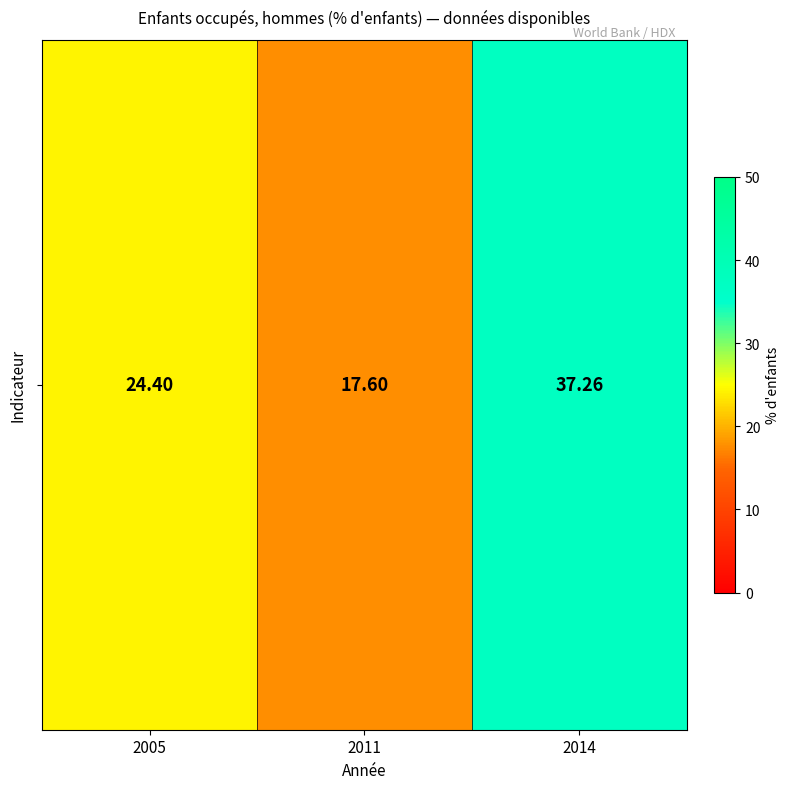

What is the sum of the values at 2011 and 2014?

54.9